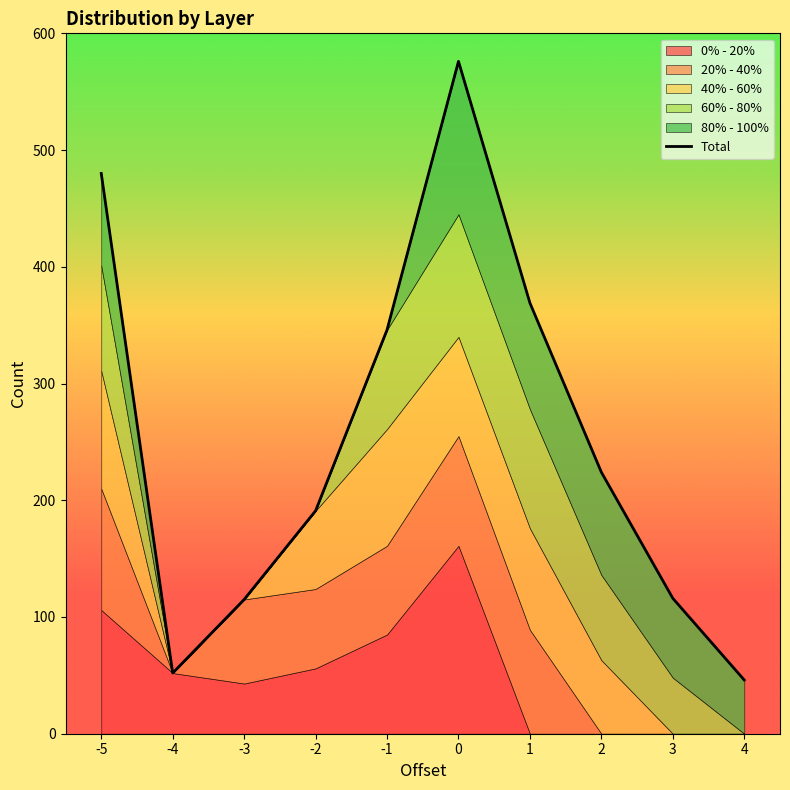

What is the sum of the values at 1 and -1?

715